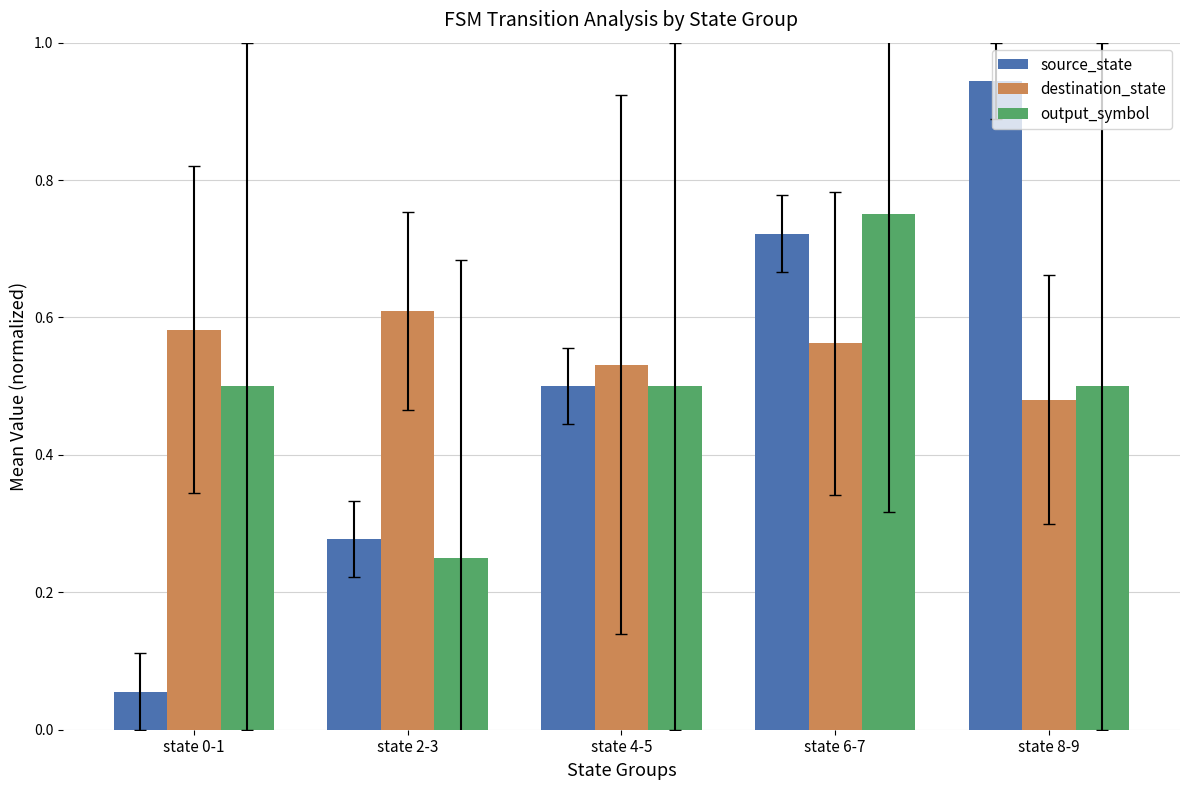

Is it true that destination_state equals 0.2 at state 8-9?

False